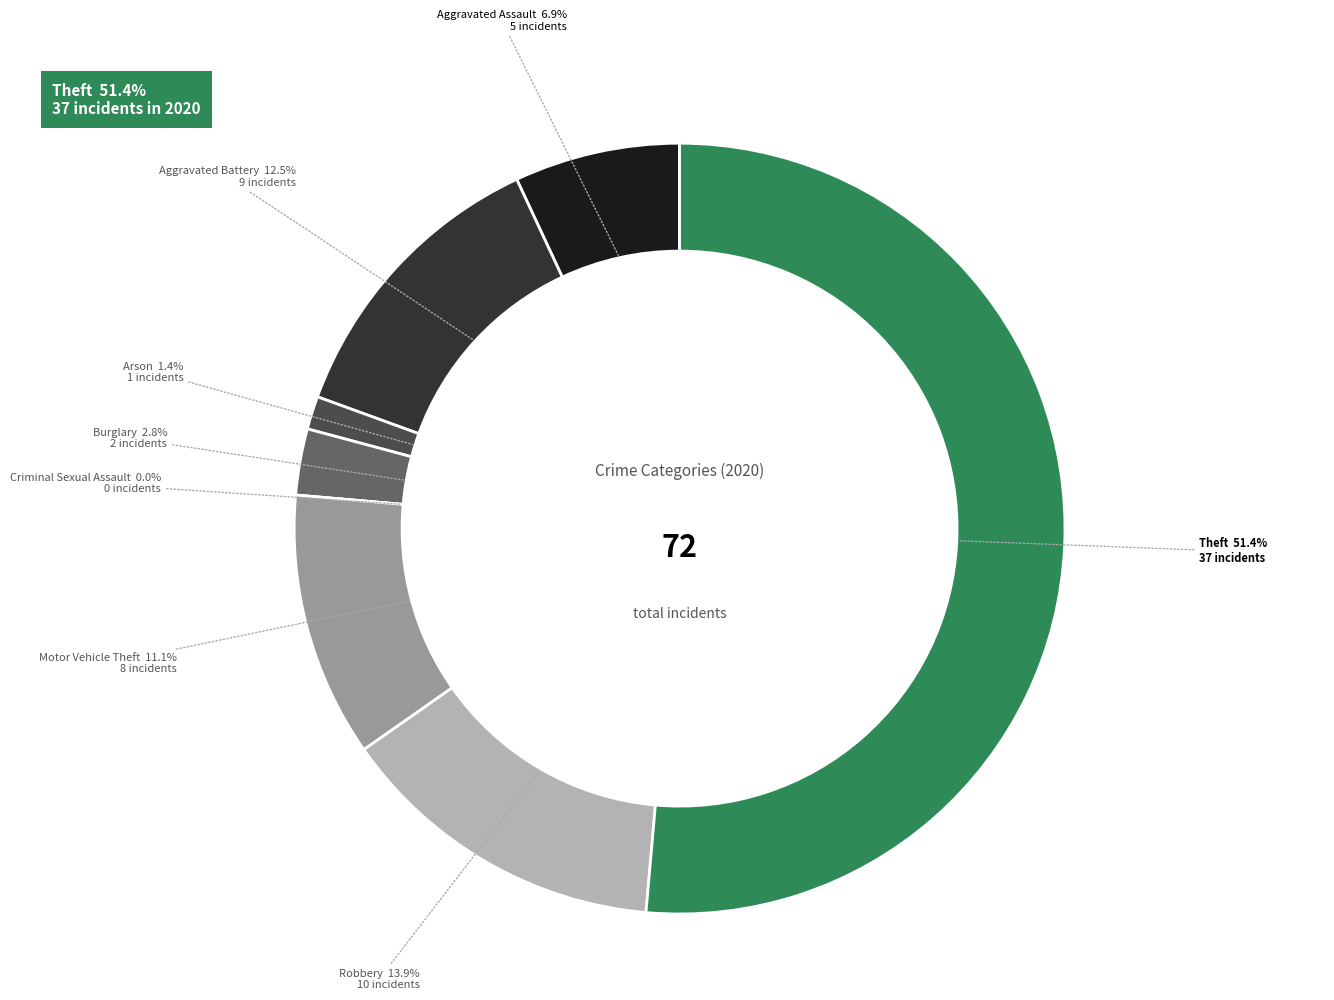

Does any single category account for the majority?

Yes